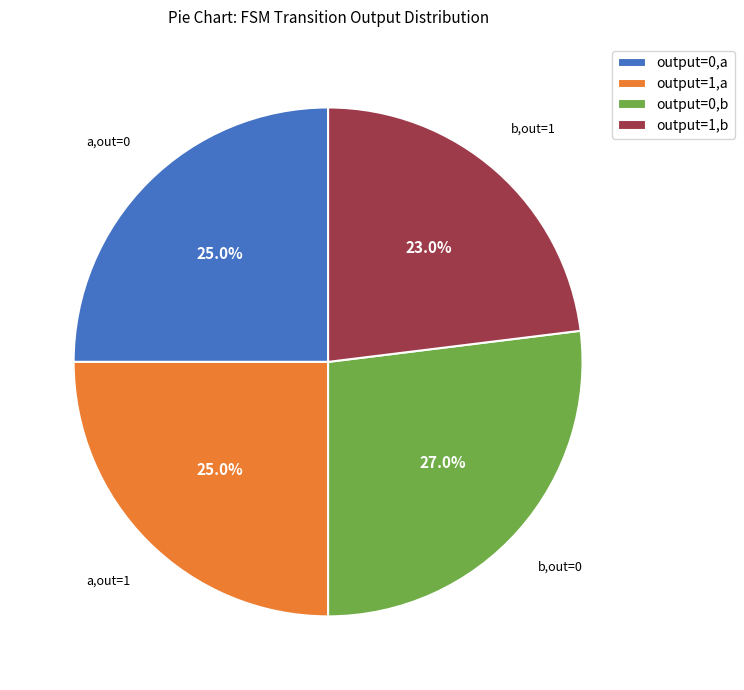

Which slice is the largest?

output=0,b